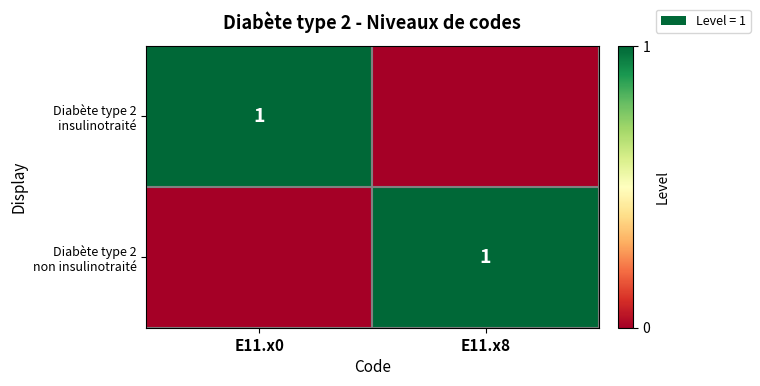

What is the difference between the maximum and minimum values in the Diabète type 2 insulinotraité series?

1